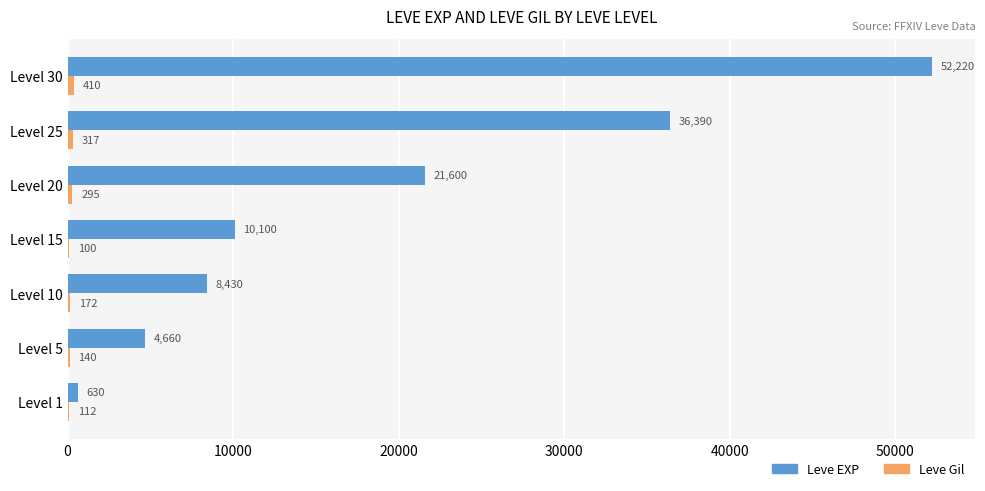

What is the sum of the Leve EXP values at Level 30 and Level 5?

56880